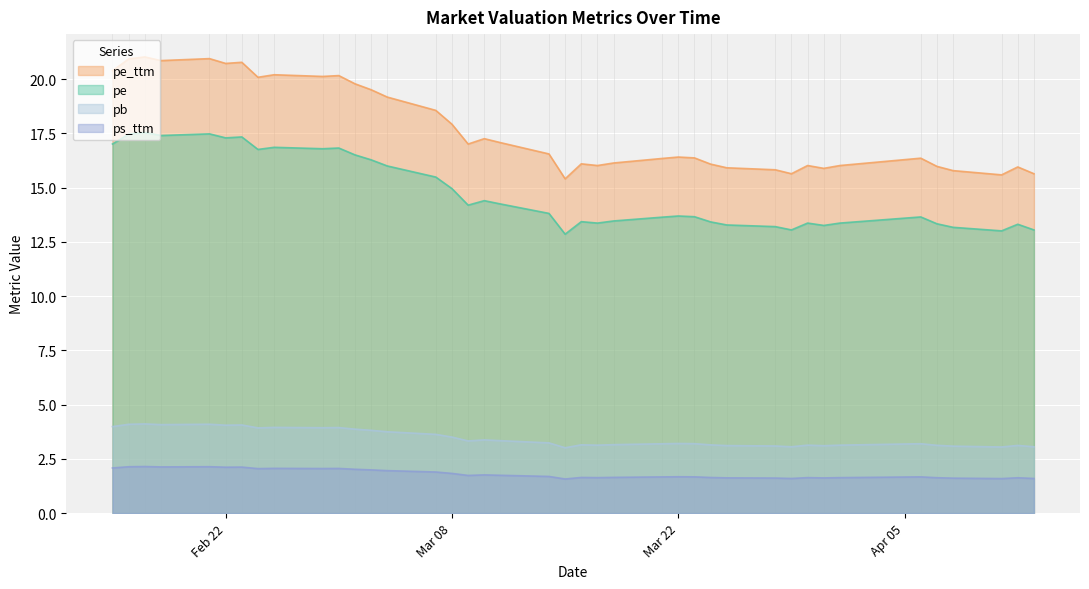

How many data points in pe are less than 13?

1